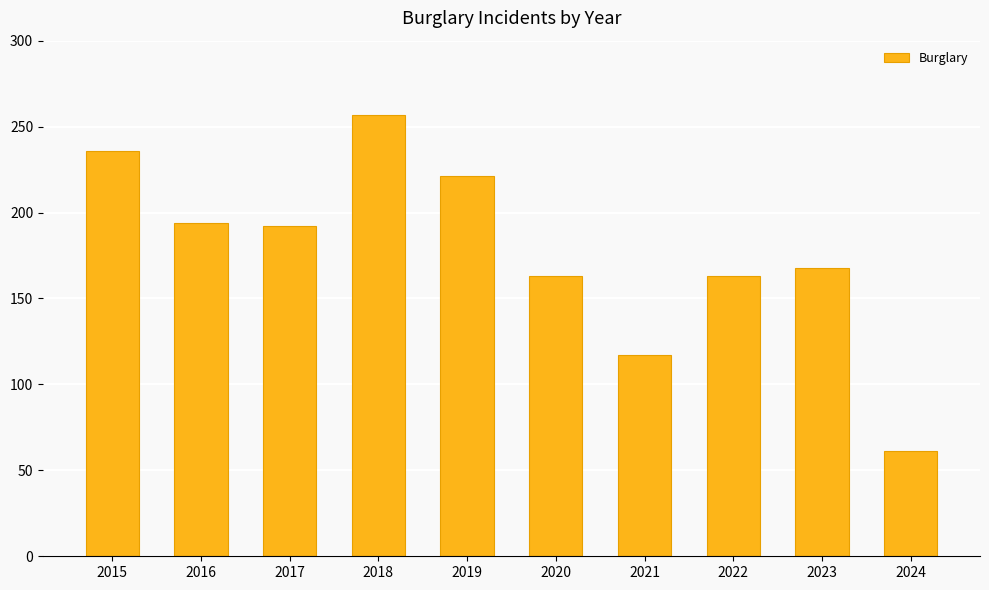

How many data points are less than 192?

5